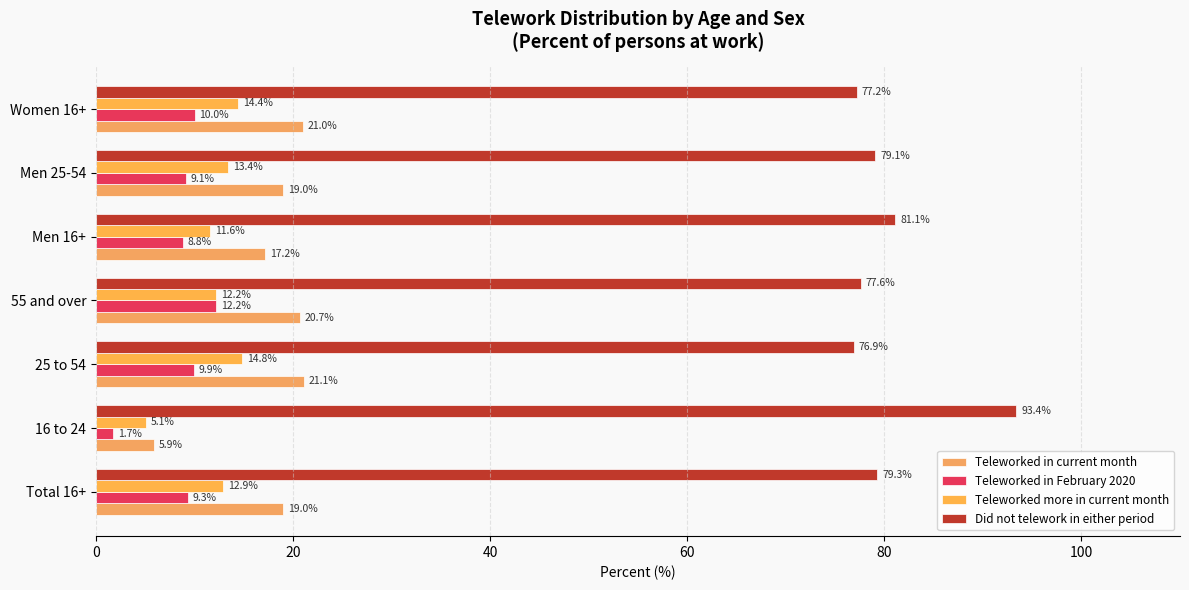

What is the difference between the maximum and second lowest values in the Teleworked more in current month series?

3.2